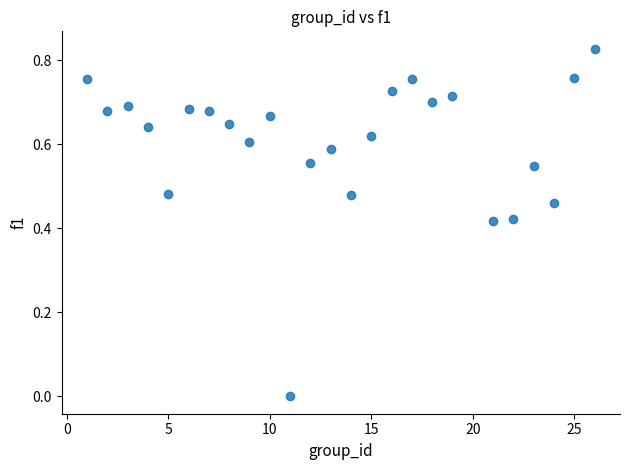

What is the range of X values (max minus min)?

25.0